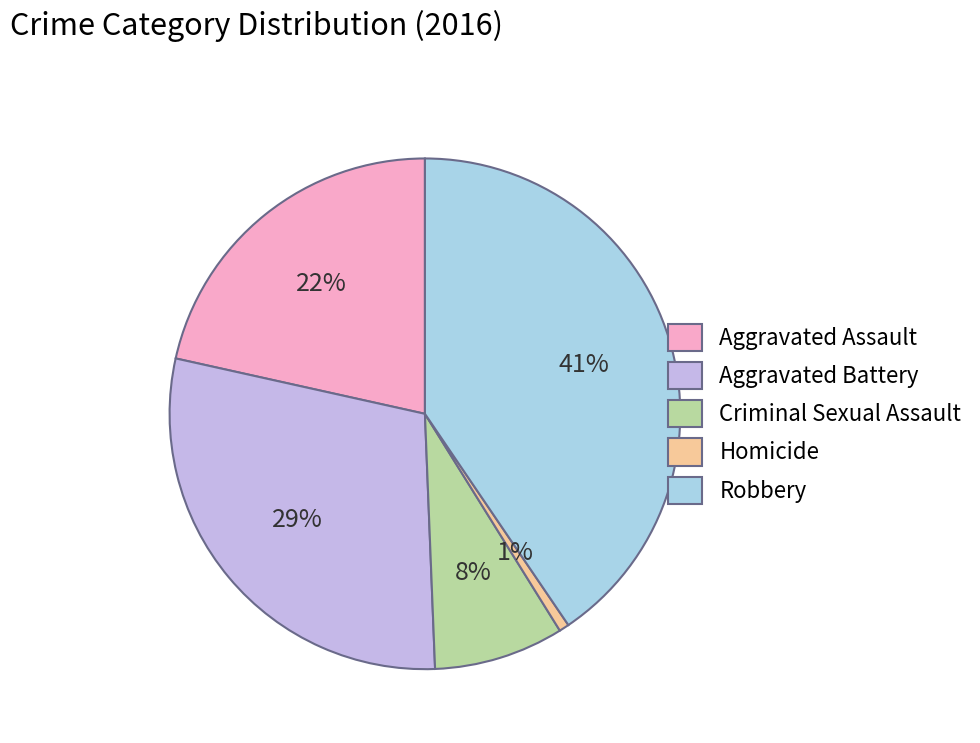

The Aggravated Battery slice represents 18% of the pie. True or false?

False